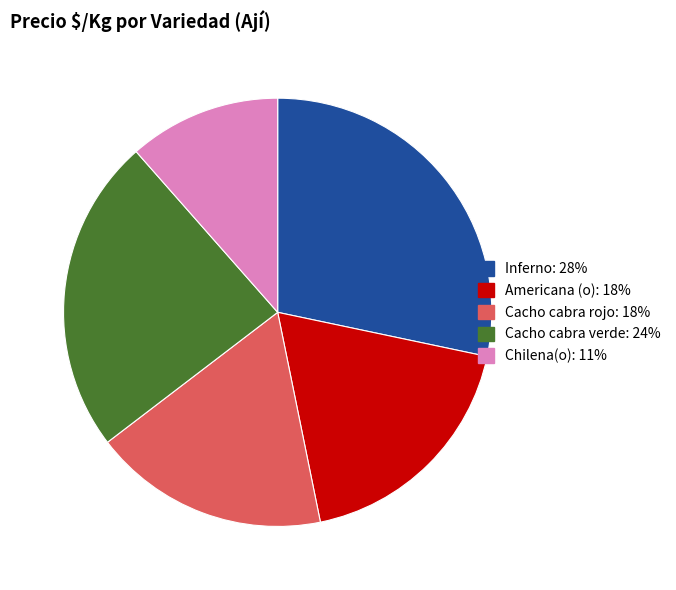

Is there any slice that represents more than half of the pie?

No